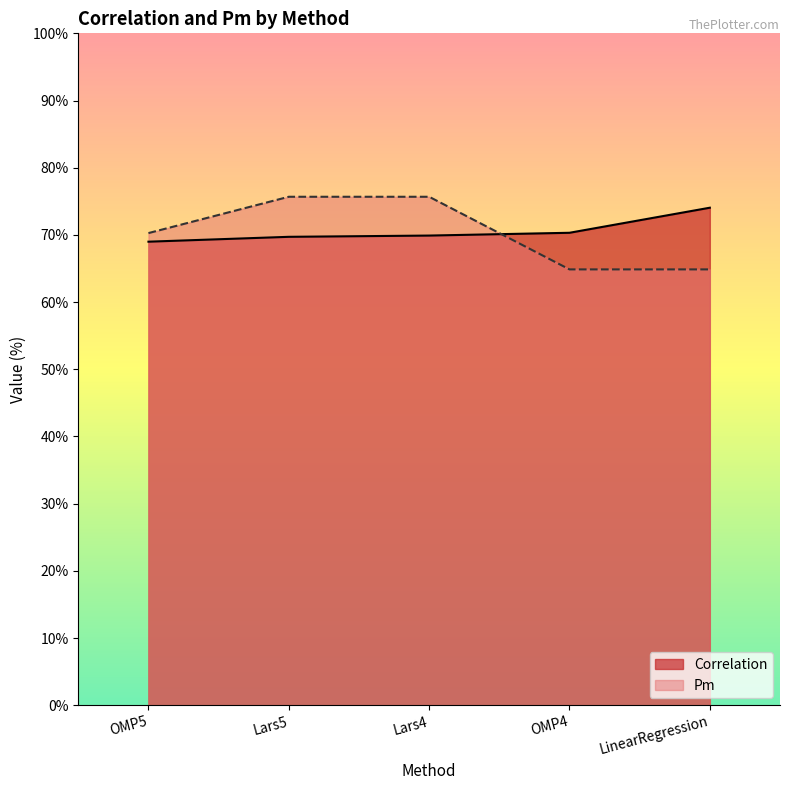

Where does the Correlation series first go above 69?

Lars5